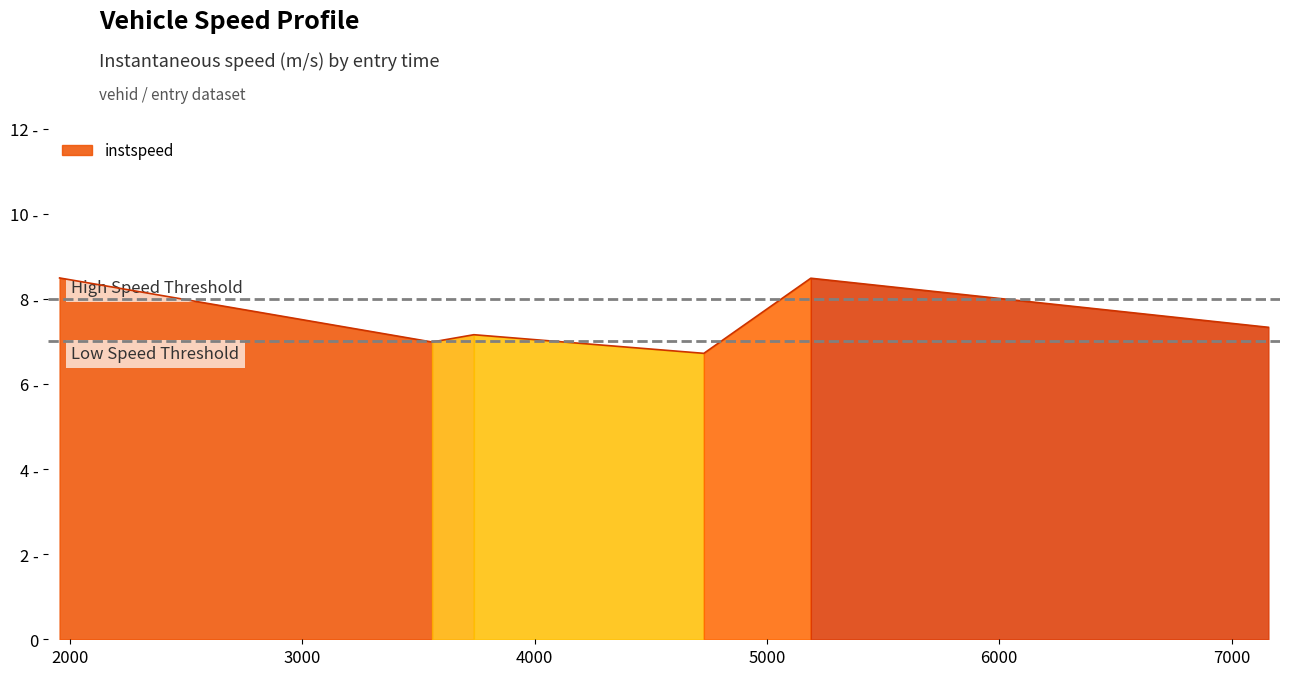

Between 6457.0 and 2468.0, which is larger?

2468.0